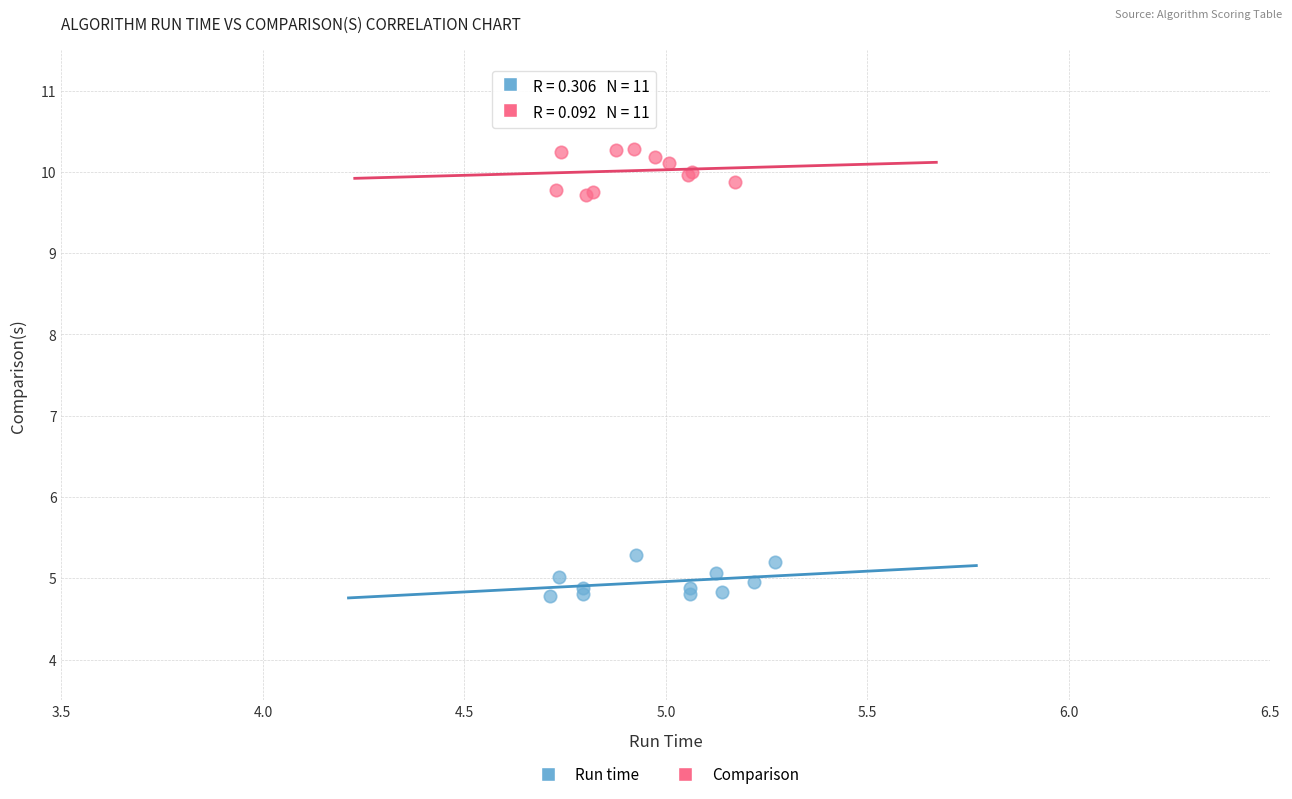

Which series reaches the minimum Y coordinate?

Run time